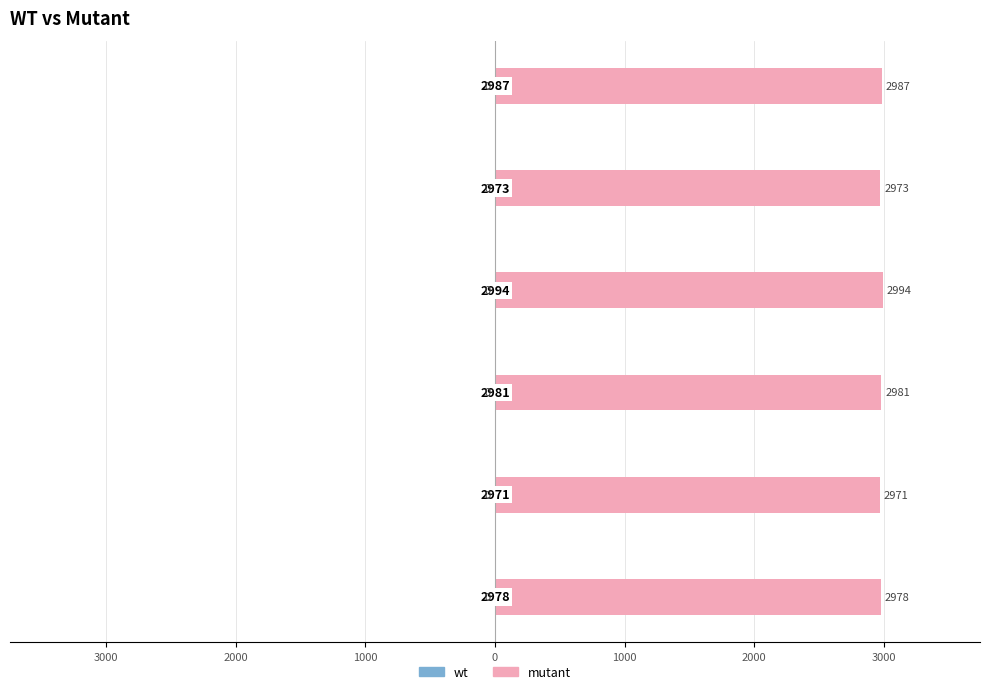

Are the bars horizontal?

Yes